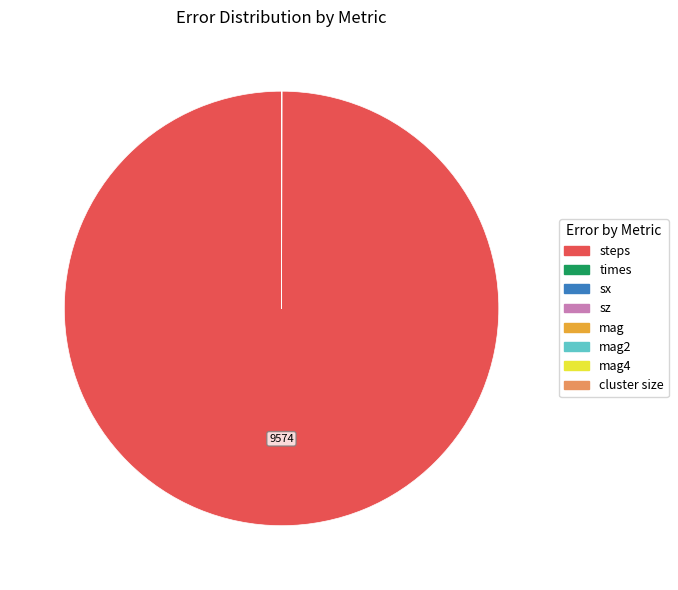

Is there a majority slice in this chart?

Yes